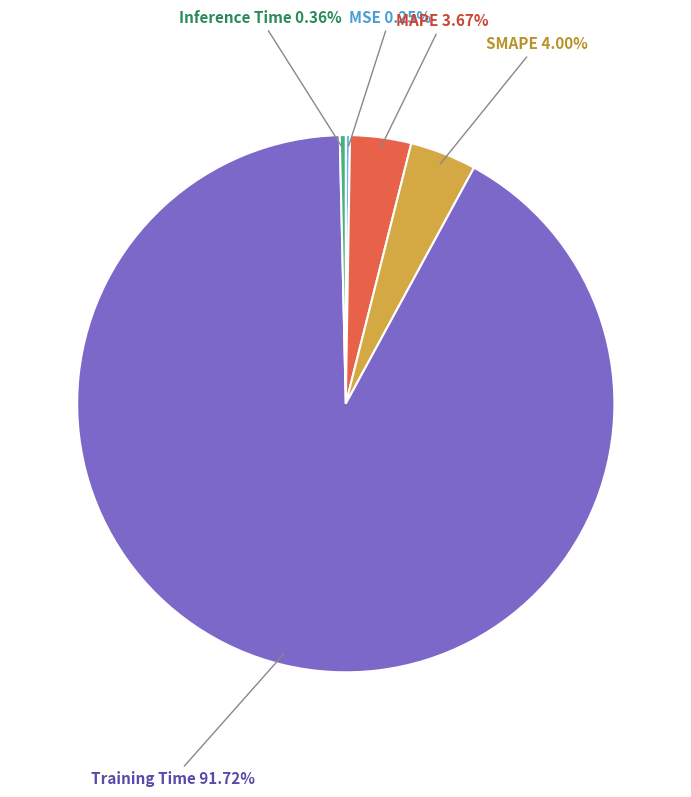

Which slice is the largest?

Training Time